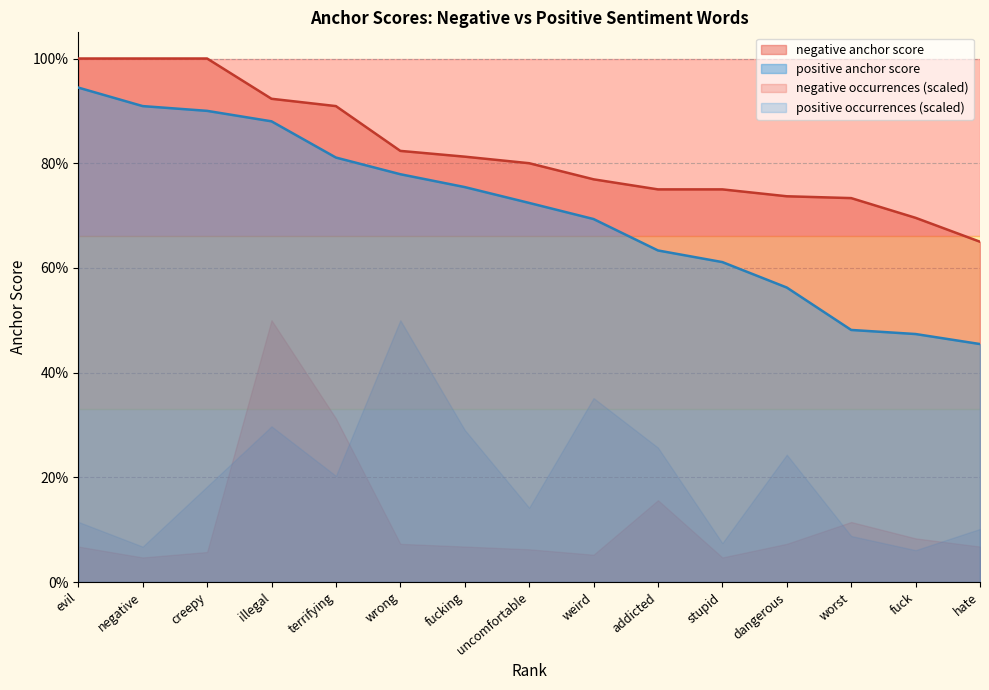

What is the smallest value displayed?

0.5